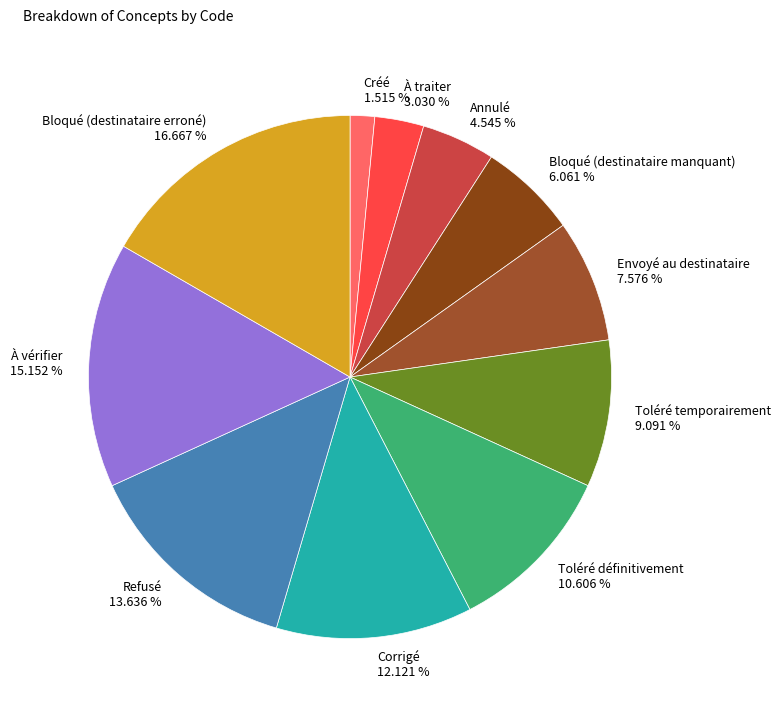

What is the smallest slice in the pie chart?

Créé